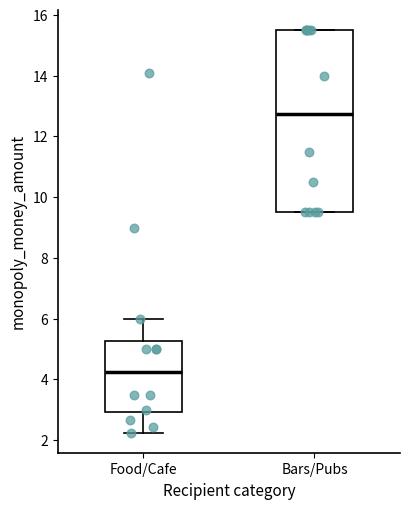

Comparing the boxes themselves (not the whiskers), which one is the tallest?

Bars/Pubs